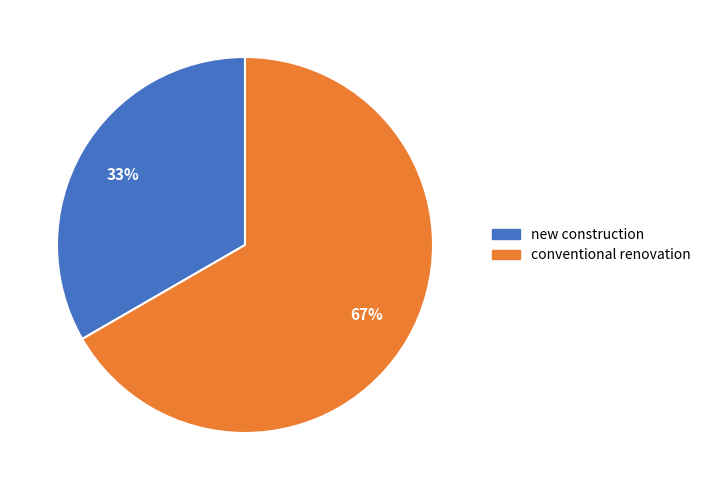

What is the largest slice in the pie chart?

conventional renovation